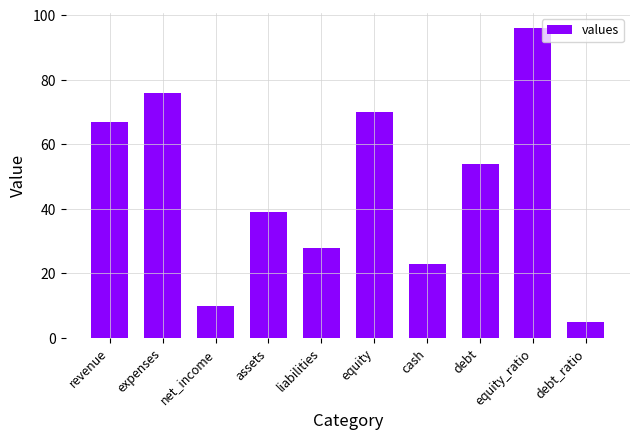

Reading left to right, list all the values displayed in this chart.

revenue=67	expenses=76	net_income=10	assets=39	liabilities=28	equity=70	cash=23	debt=54	equity_ratio=96	debt_ratio=5